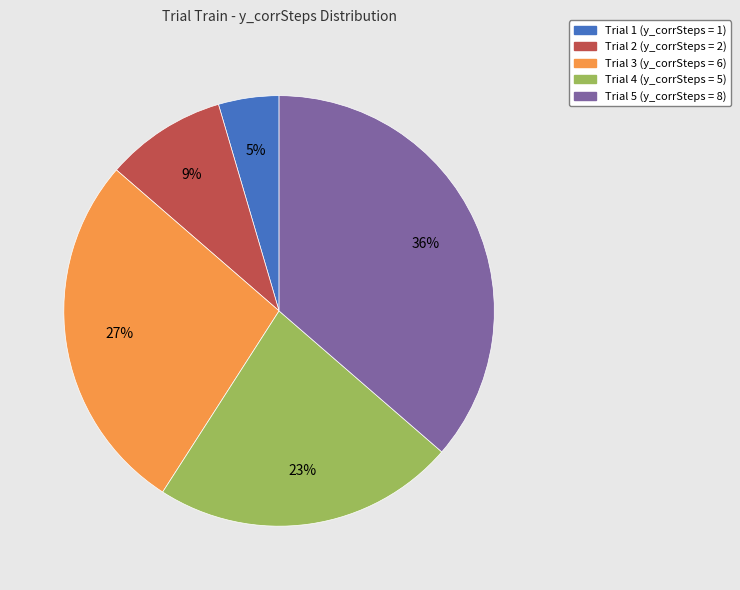

Does any single category account for the majority?

No